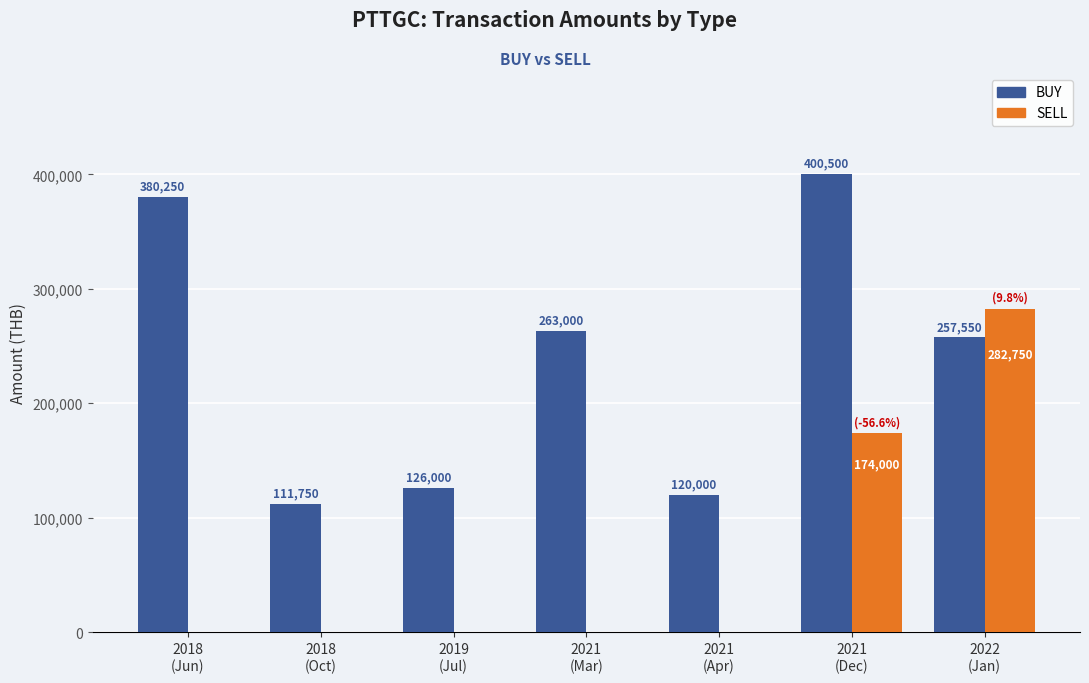

Between 2018
(Oct) and 2022
(Jan), which series saw the biggest shift?

SELL